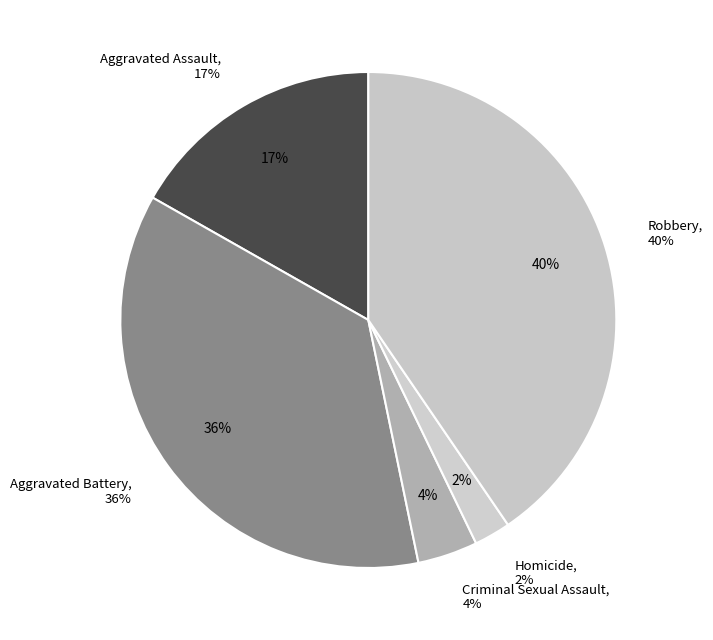

To the nearest percent, what percentage of the pie is Homicide?

2%